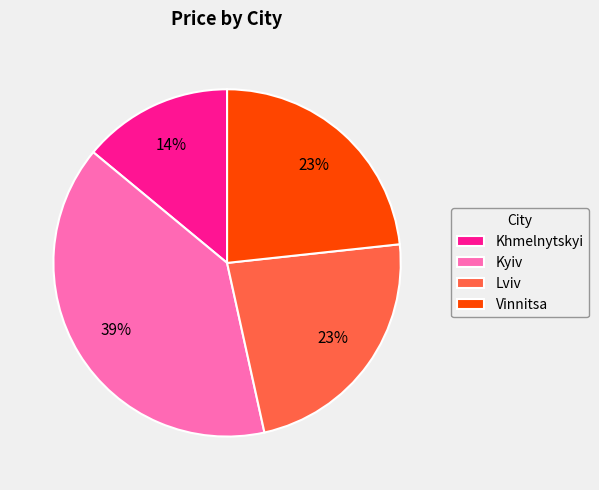

True or false: Khmelnytskyi accounts for 21% of the total.

False